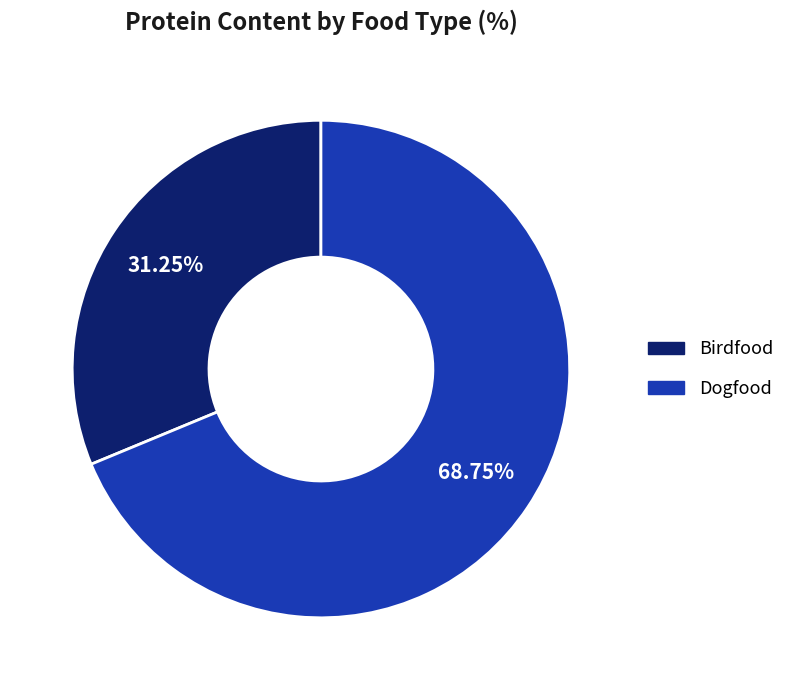

What is the ratio of the value at Birdfood to the value at Dogfood?

0.5